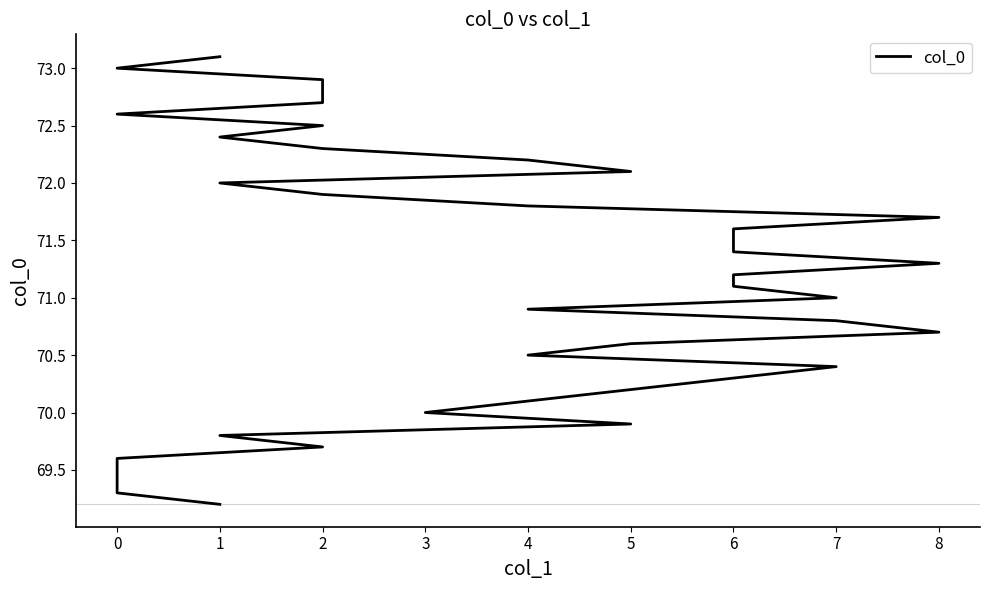

What is the approximate value at 8?

71.7